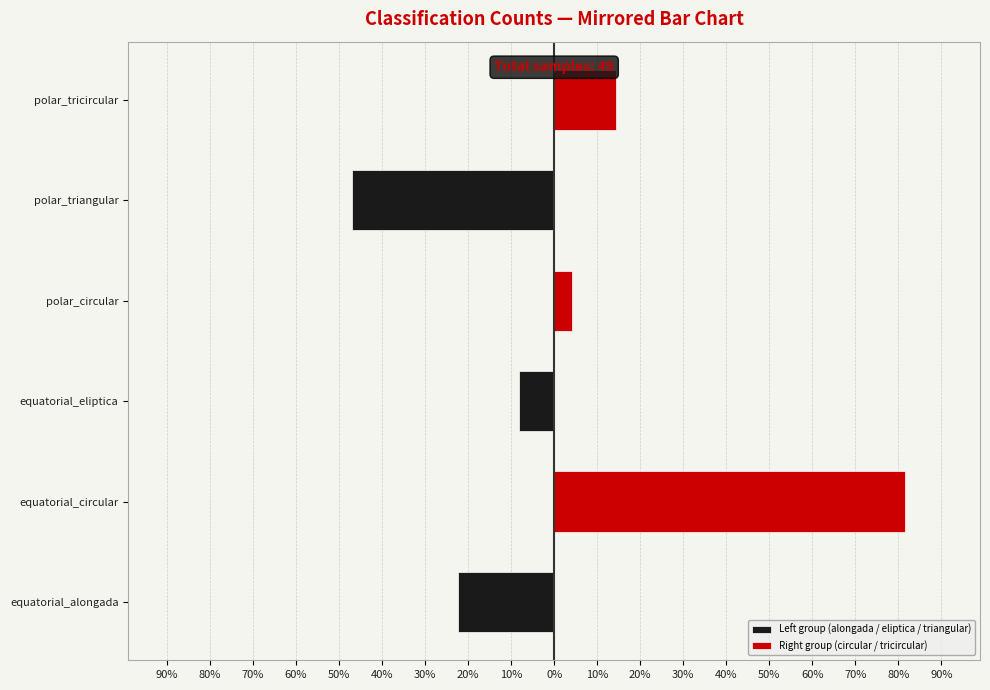

What is the difference between the highest and lowest values at polar_triangular?

46.9